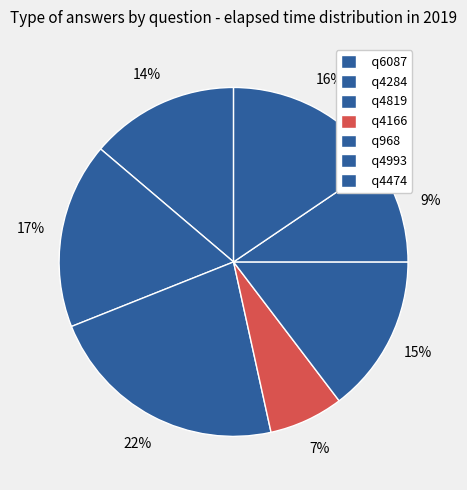

Is q4284 the majority of the pie?

No